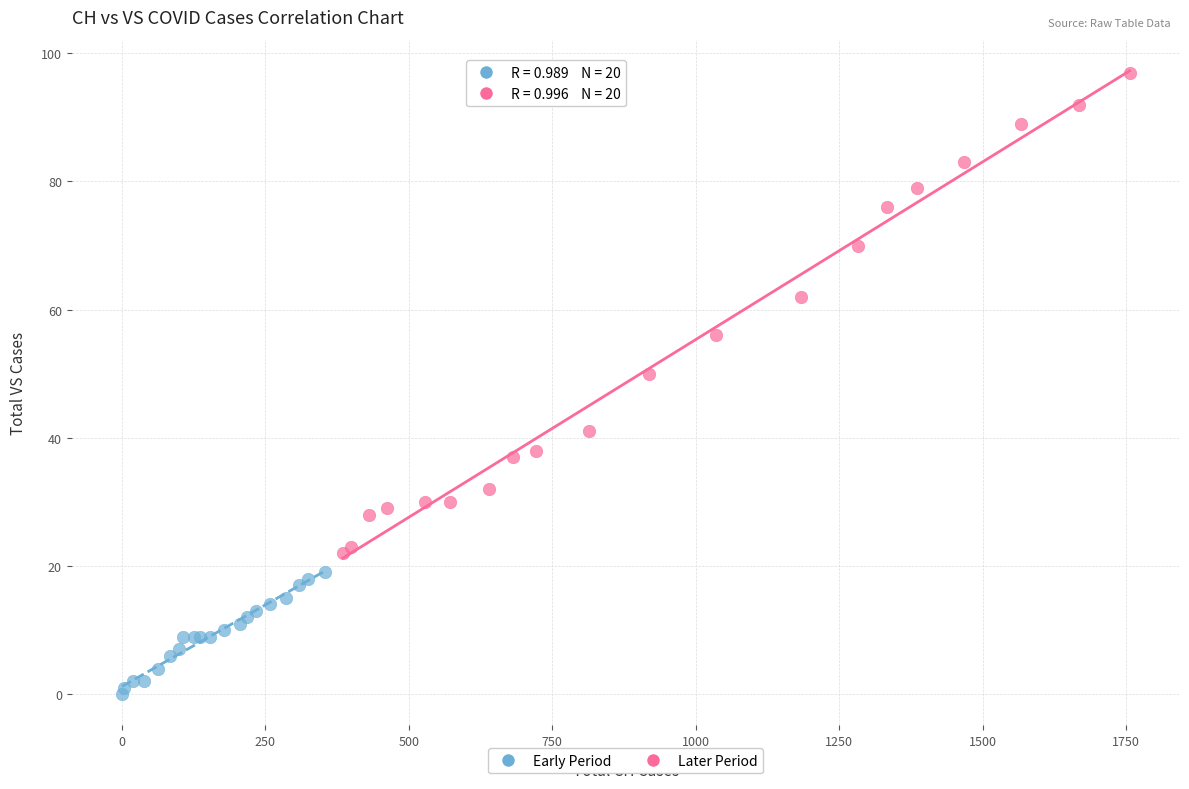

What are all the series names shown in the legend?

Early Period, Later Period